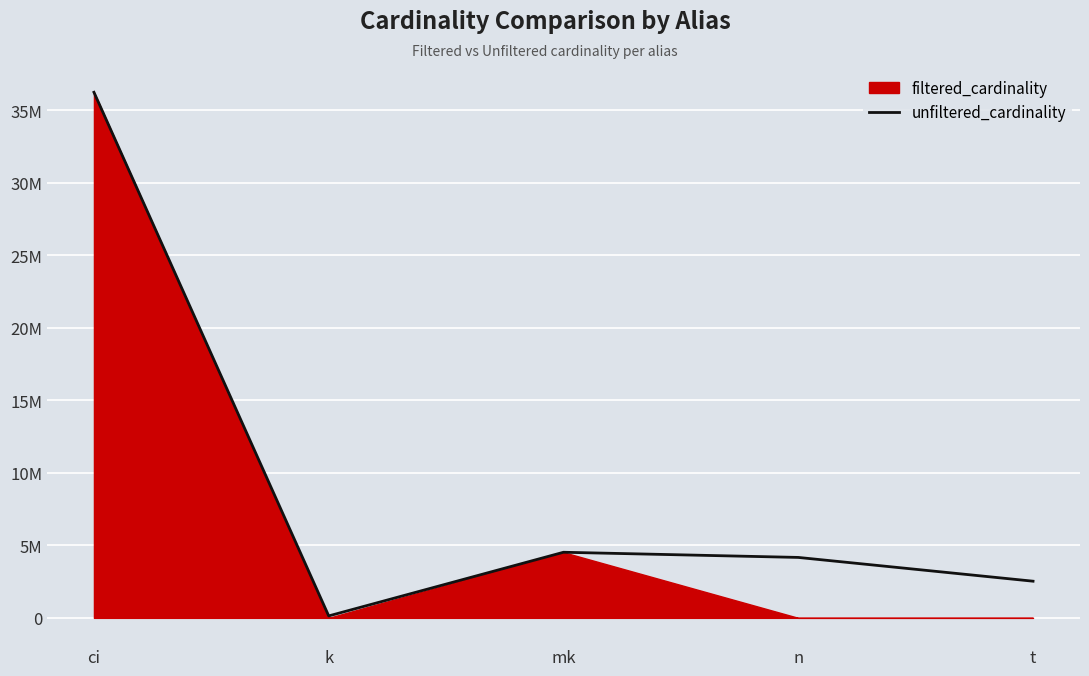

What is the sum of the values at n and mk?

8691421